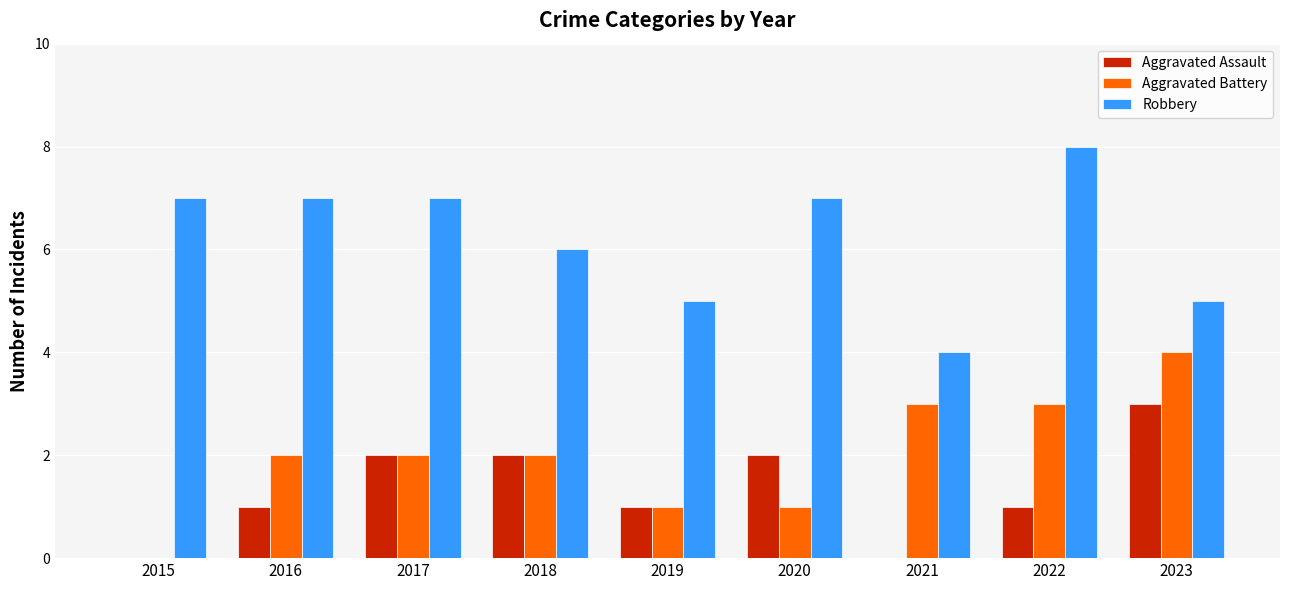

What is the sum of the Robbery values at 2015 and 2023?

12